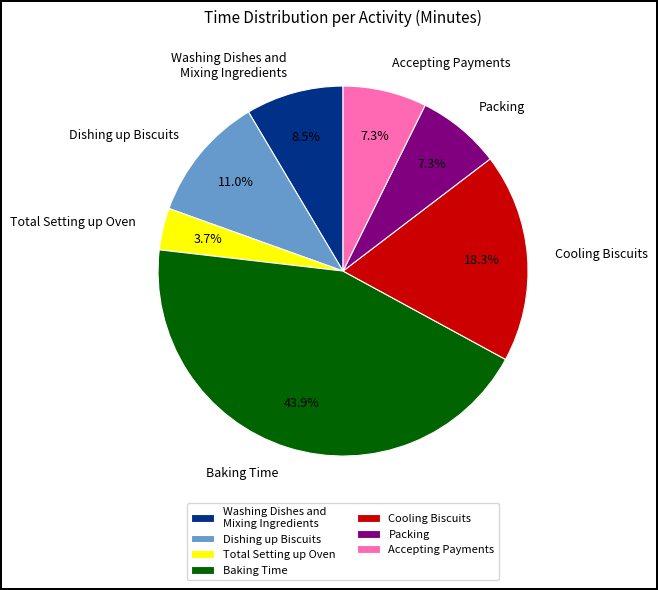

What portion of the pie excludes Baking Time?

56.1%